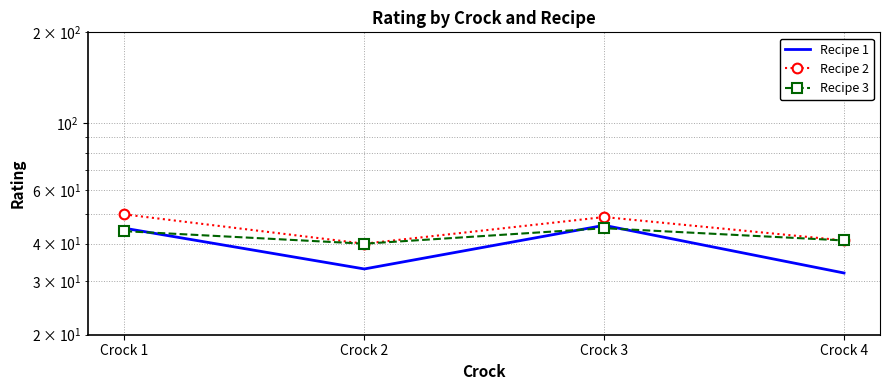

Reading right to left, list all the values displayed in this chart.

Recipe 1: Crock 4=32	Crock 3=46	Crock 2=33	Crock 1=45
Recipe 2: Crock 4=41	Crock 3=49	Crock 2=40	Crock 1=50
Recipe 3: Crock 4=41	Crock 3=45	Crock 2=40	Crock 1=44